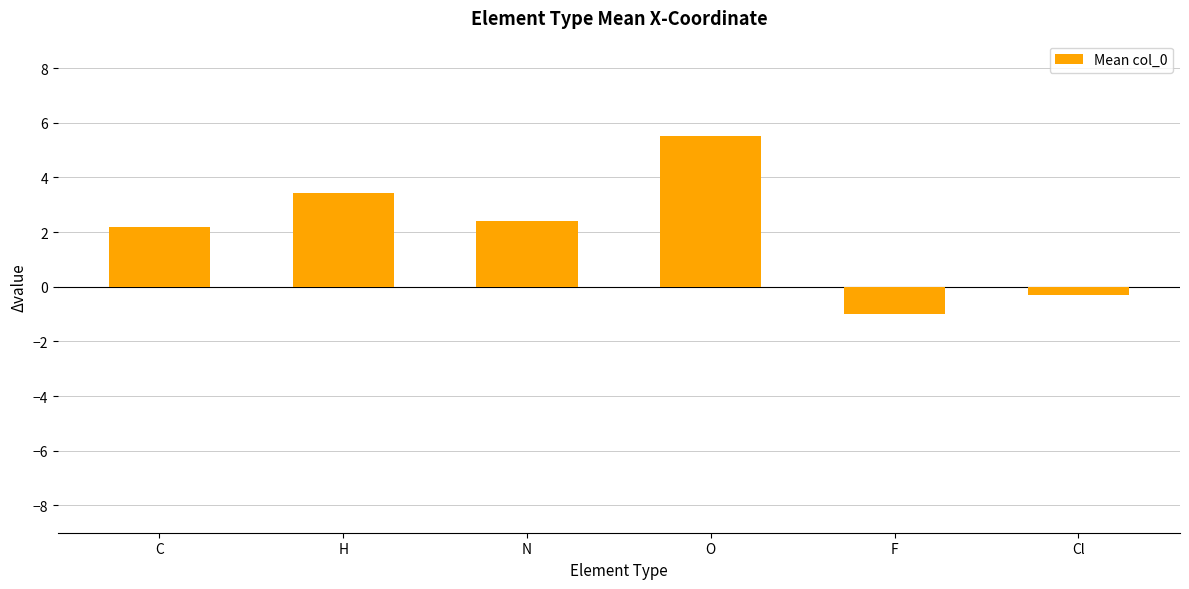

At which label does the data first exceed 2?

C